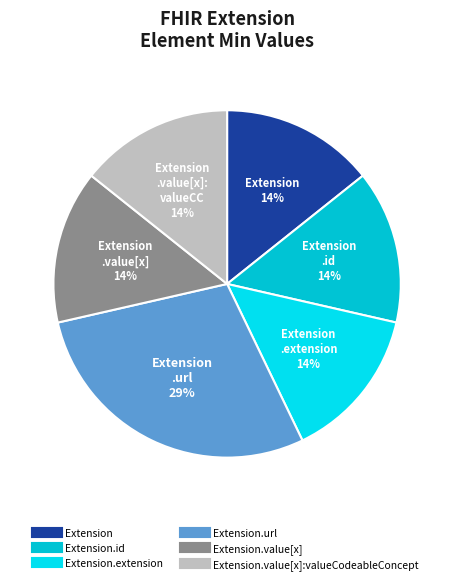

How many slices are in this pie chart?

6